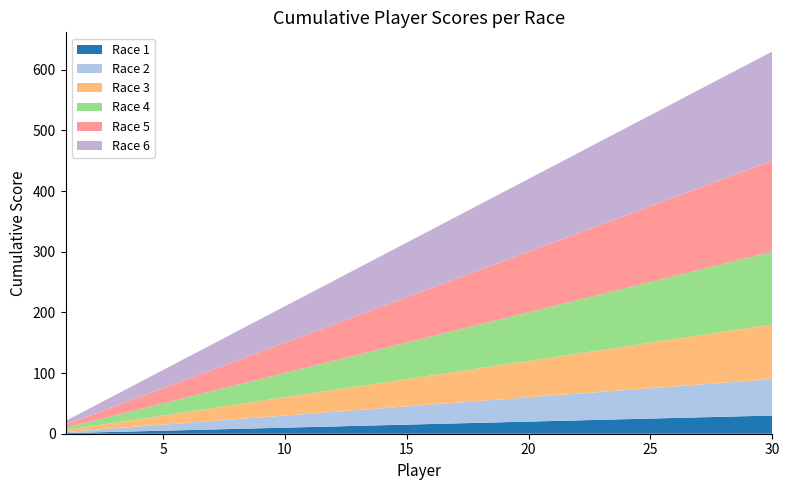

Reading left to right, list all the values displayed in this chart.

Race 1: 1	2	3	4	5	6	7	8	9	10	11	12	13	14	15	16	17	18	19	20	21	22	23	24	25	26	27	28	29	30
Race 2: 2	4	6	8	10	12	14	16	18	20	22	24	26	28	30	32	34	36	38	40	42	44	46	48	50	52	54	56	58	60
Race 3: 3	6	9	12	15	18	21	24	27	30	33	36	39	42	45	48	51	54	57	60	63	66	69	72	75	78	81	84	87	90
Race 4: 4	8	12	16	20	24	28	32	36	40	44	48	52	56	60	64	68	72	76	80	84	88	92	96	100	104	108	112	116	120
Race 5: 5	10	15	20	25	30	35	40	45	50	55	60	65	70	75	80	85	90	95	100	105	110	115	120	125	130	135	140	145	150
Race 6: 6	12	18	24	30	36	42	48	54	60	66	72	78	84	90	96	102	108	114	120	126	132	138	144	150	156	162	168	174	180